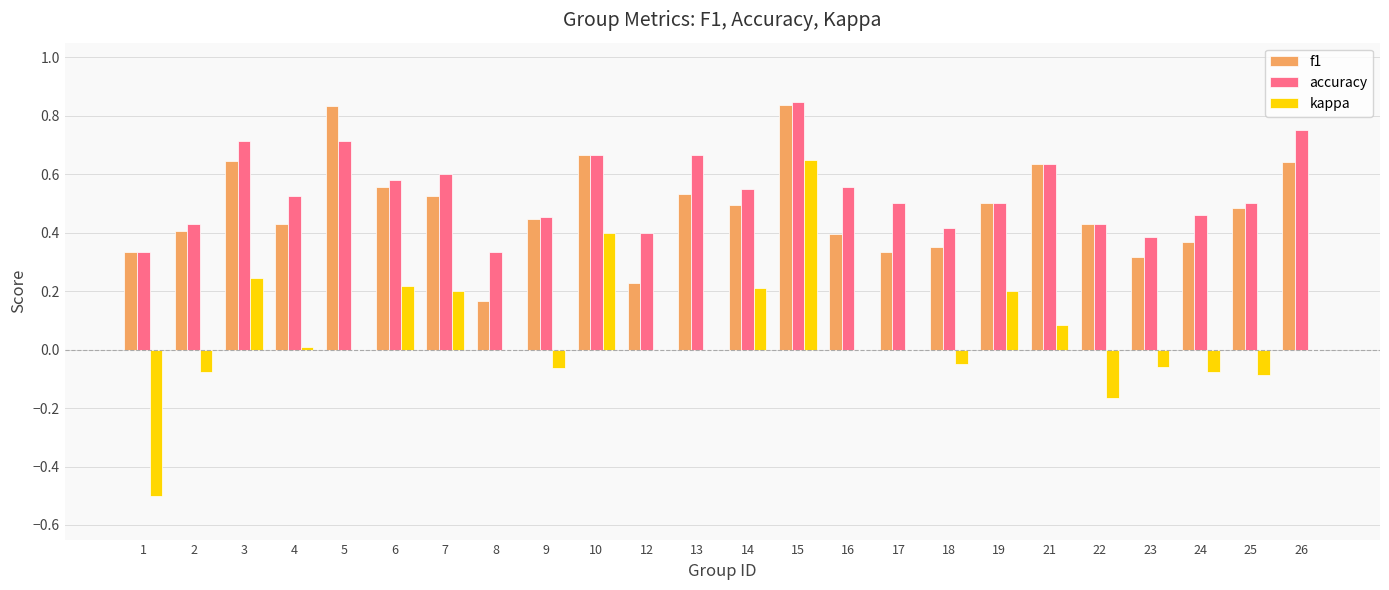

Where does the kappa series first go above 0?

3